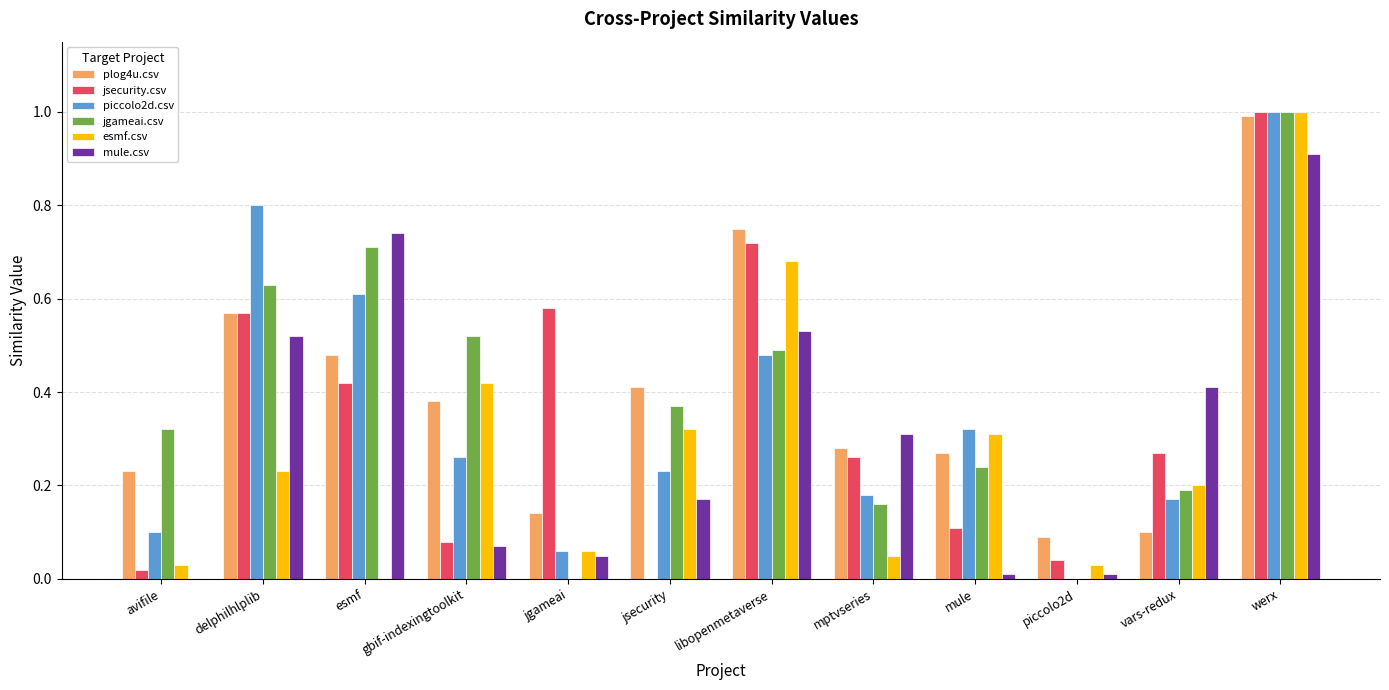

At which label does piccolo2d.csv reach its peak?

werx